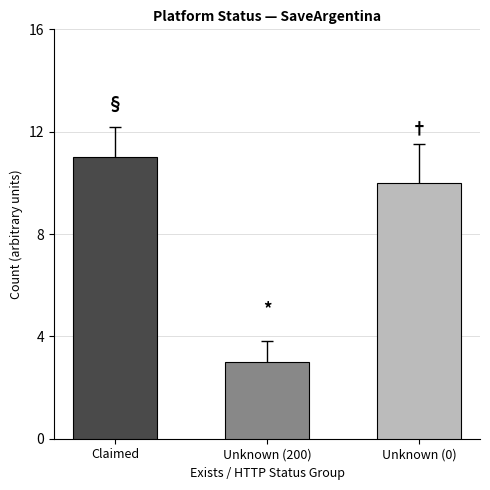

What is the average value?

8